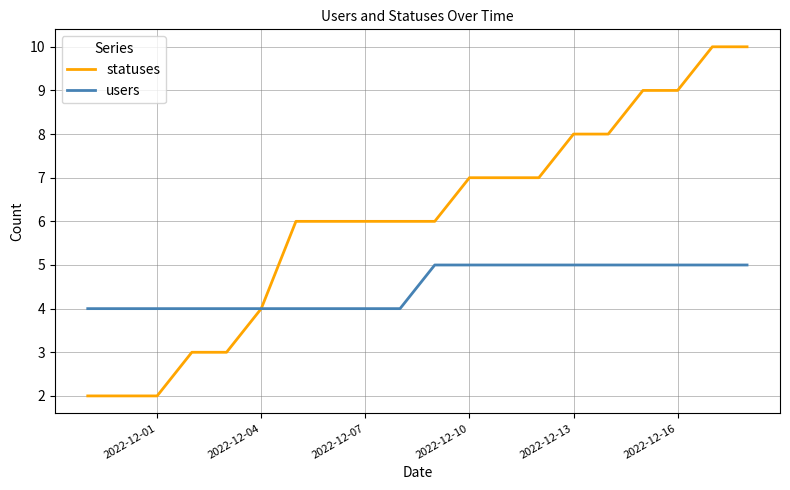

Which series has the widest spread of values?

statuses